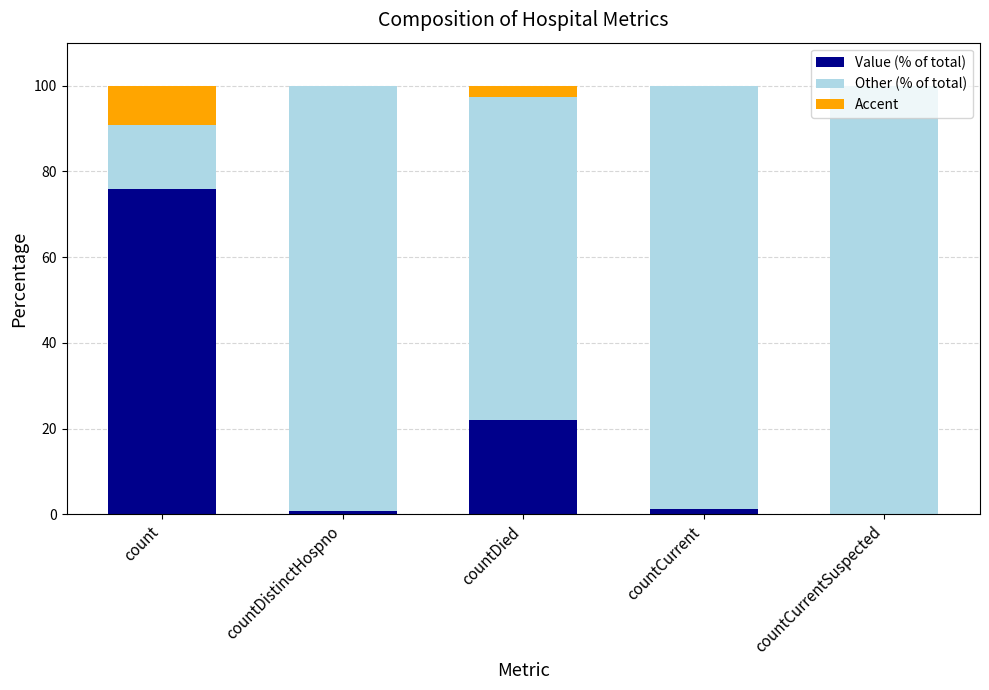

What position from the right is countDistinctHospno?

4